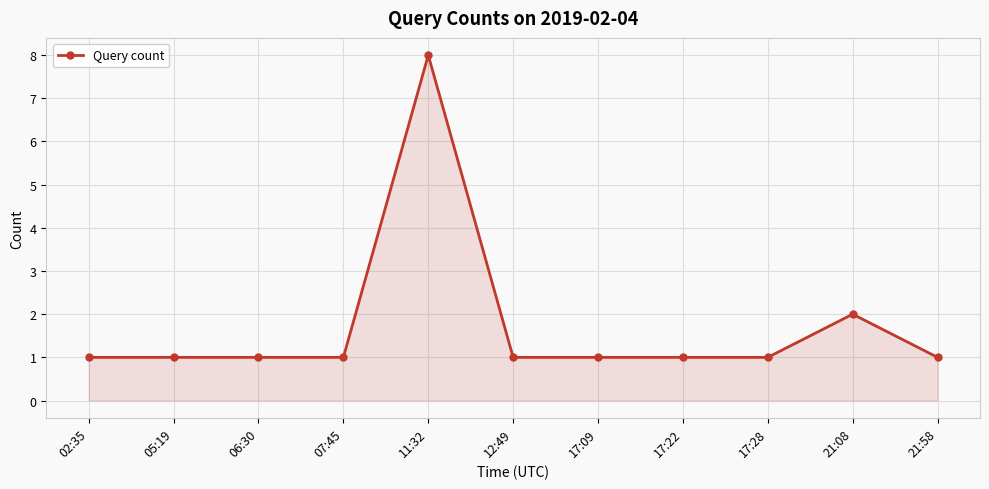

Reading left to right, what are all the values shown in this chart?

1	1	1	1	8	1	1	1	1	2	1